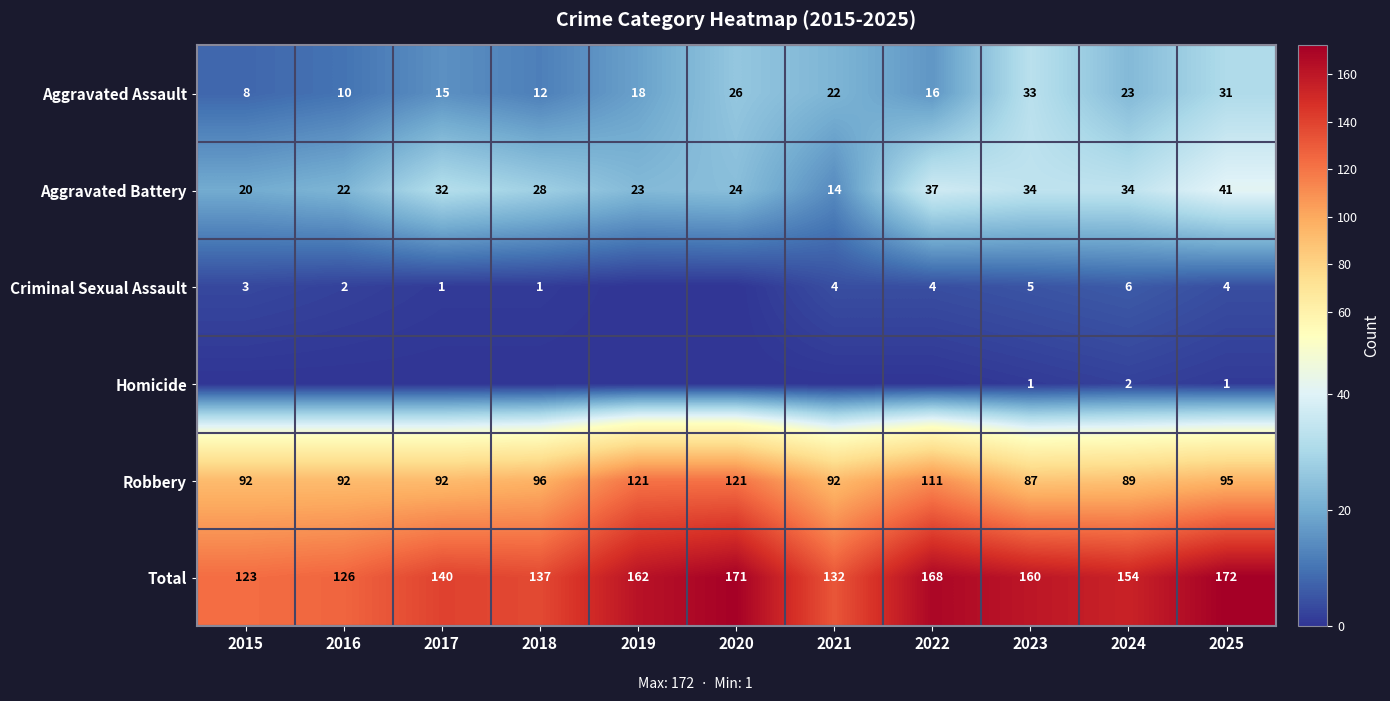

What is the maximum value for Aggravated Assault?

33